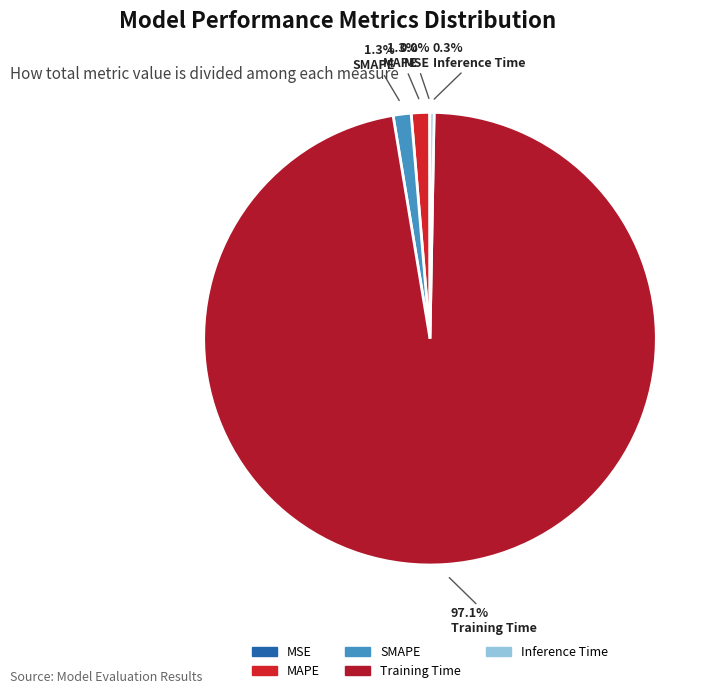

The MSE slice represents 14% of the pie. True or false?

False